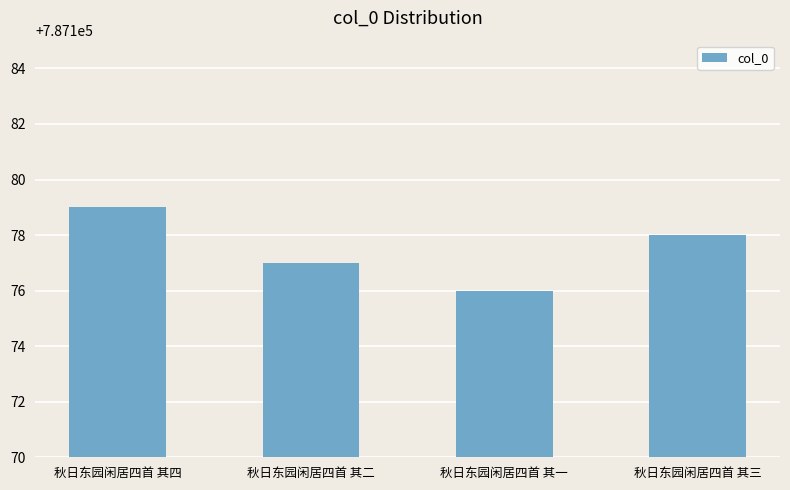

At which category does the chart reach its peak across all series?

秋日东园闲居四首 其四